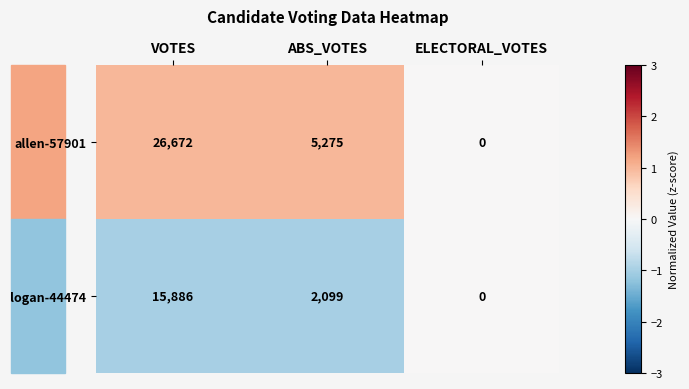

Which series changed the most between VOTES and ABS_VOTES?

allen-57901